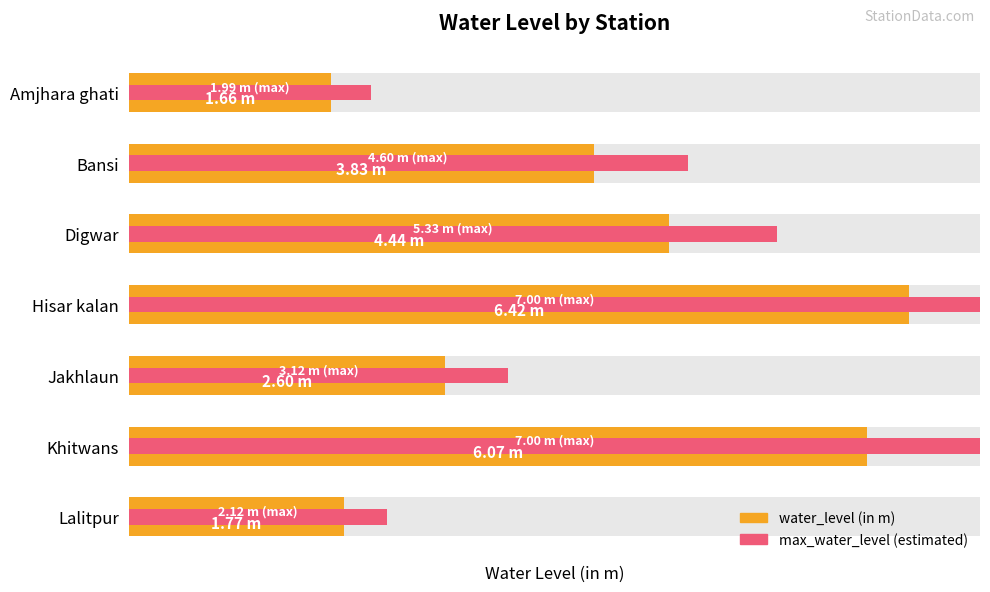

How many values in the max_water_level (estimated) series are below 4?

3